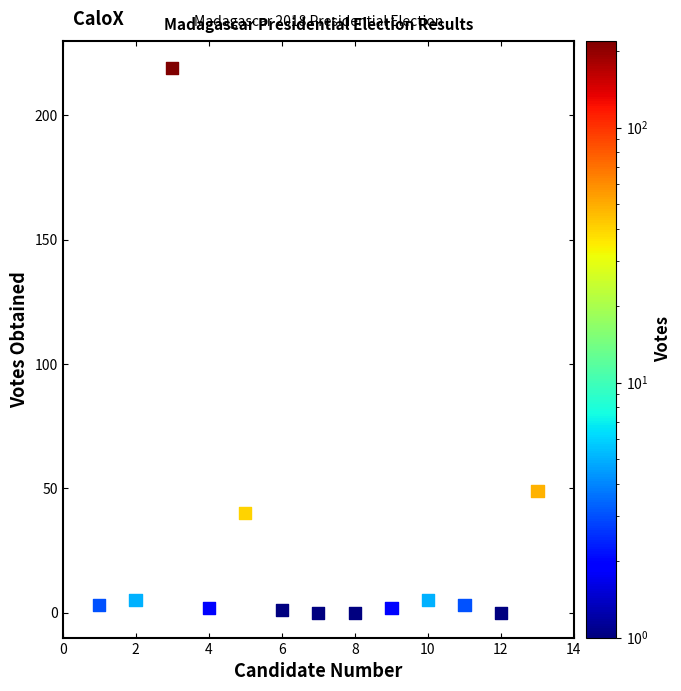

What Y value in the scatter plot is closest to 109?

49